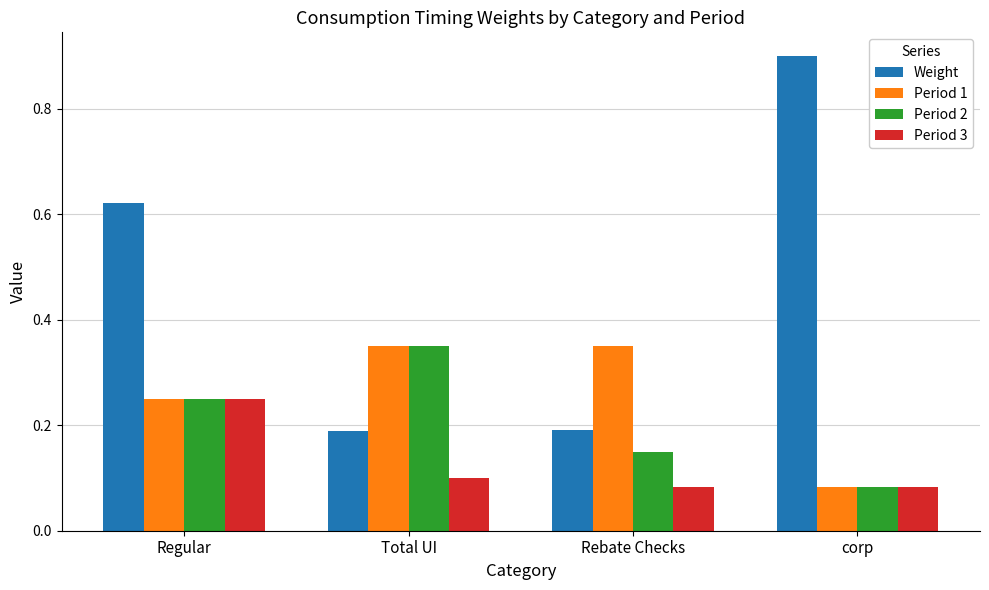

At how many categories does at least one series exceed 0?

4